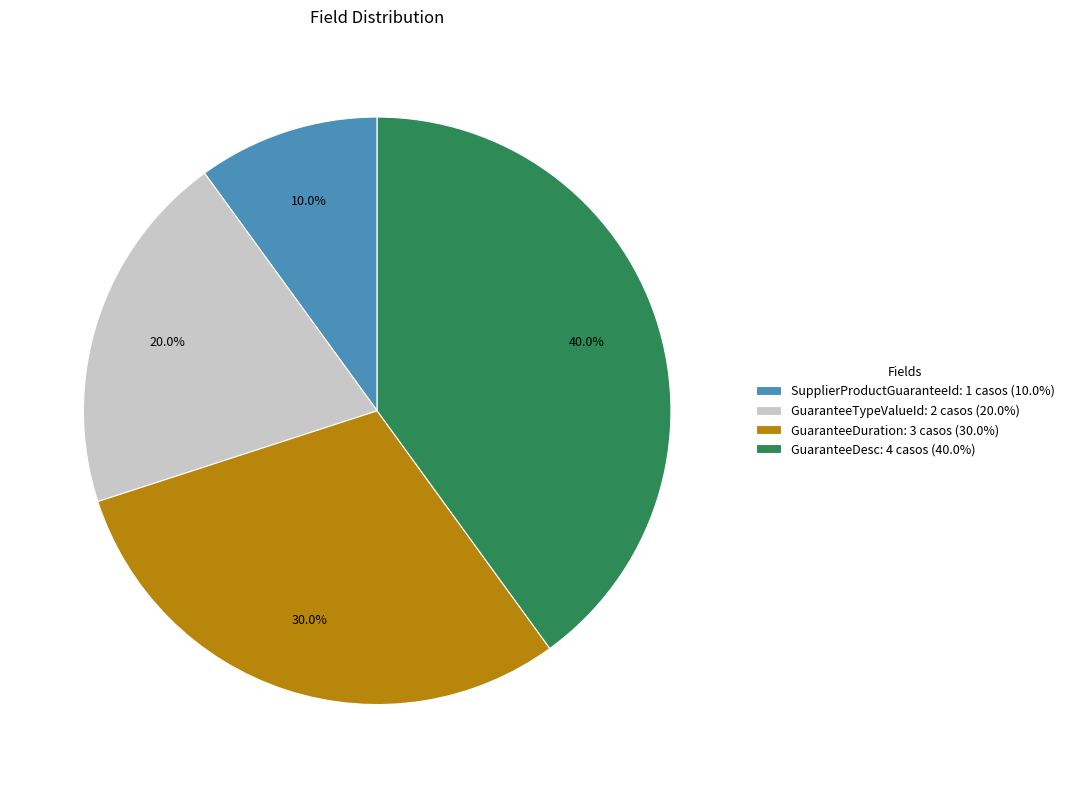

To the nearest percent, what portion does SupplierProductGuaranteeId represent?

10%